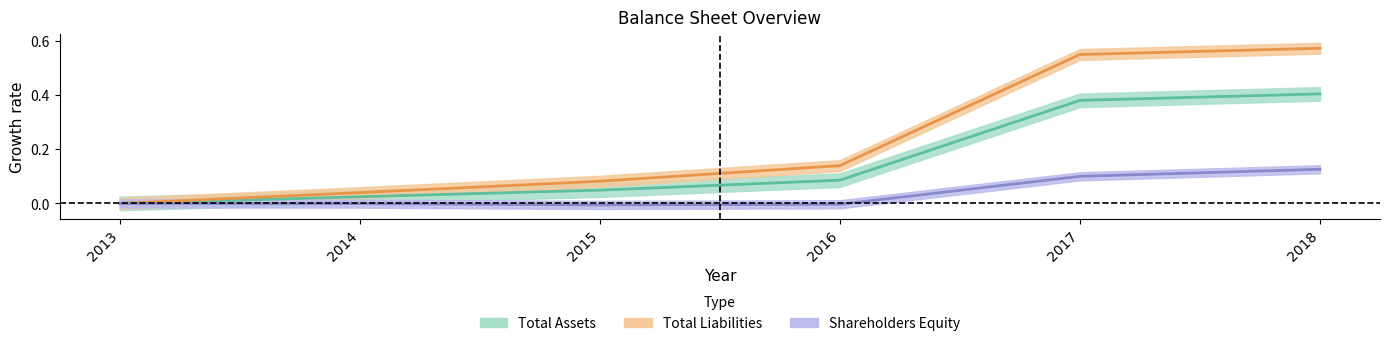

The Shareholders_Equity series shows 0.1 at 2017. True or false?

True